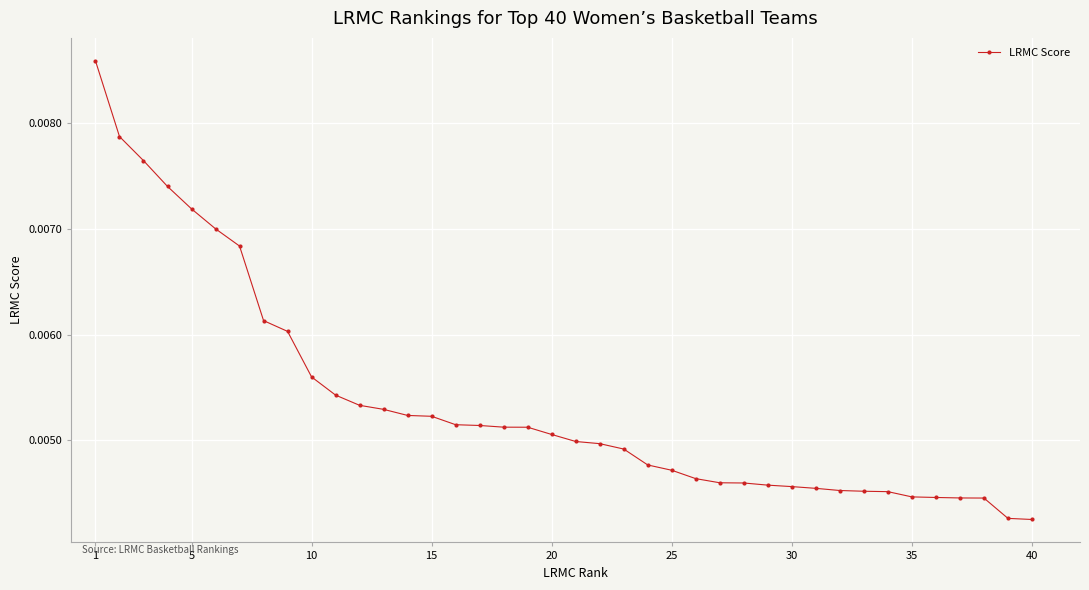

How many values are between 0 and 1?

40